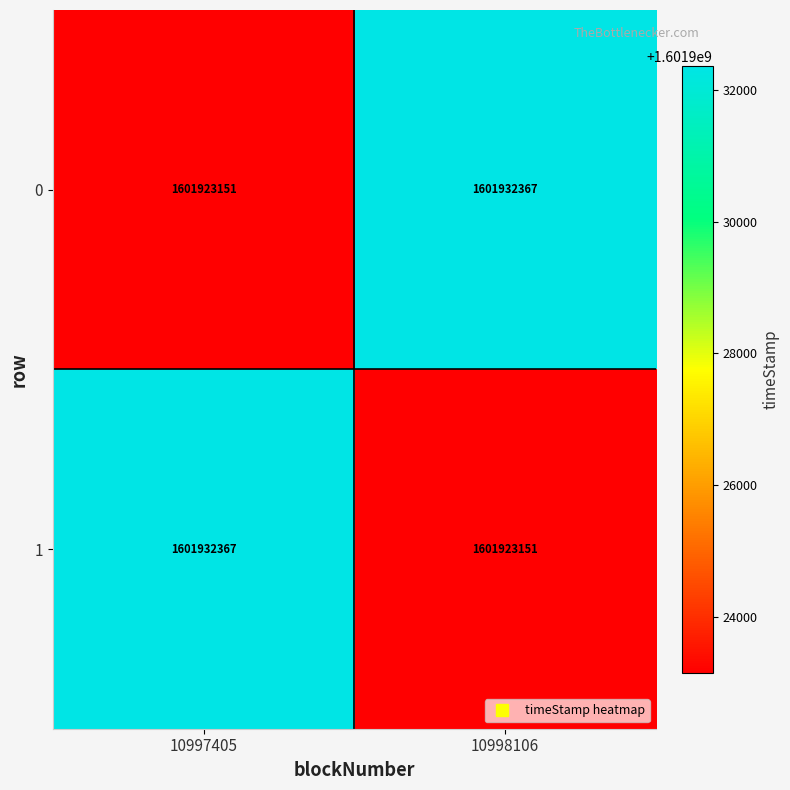

What is the average value of the 0 series?

1601927759